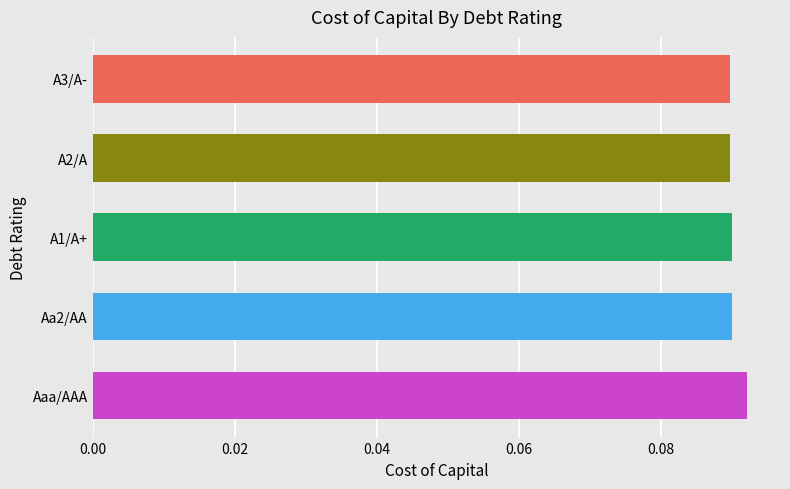

Is it true that the value at Aa2/AA is 0.0?

False